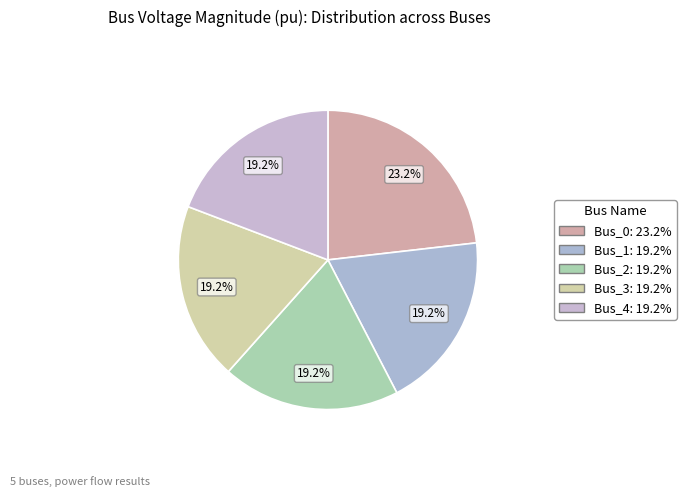

Which category has the biggest portion of the pie?

Bus_0